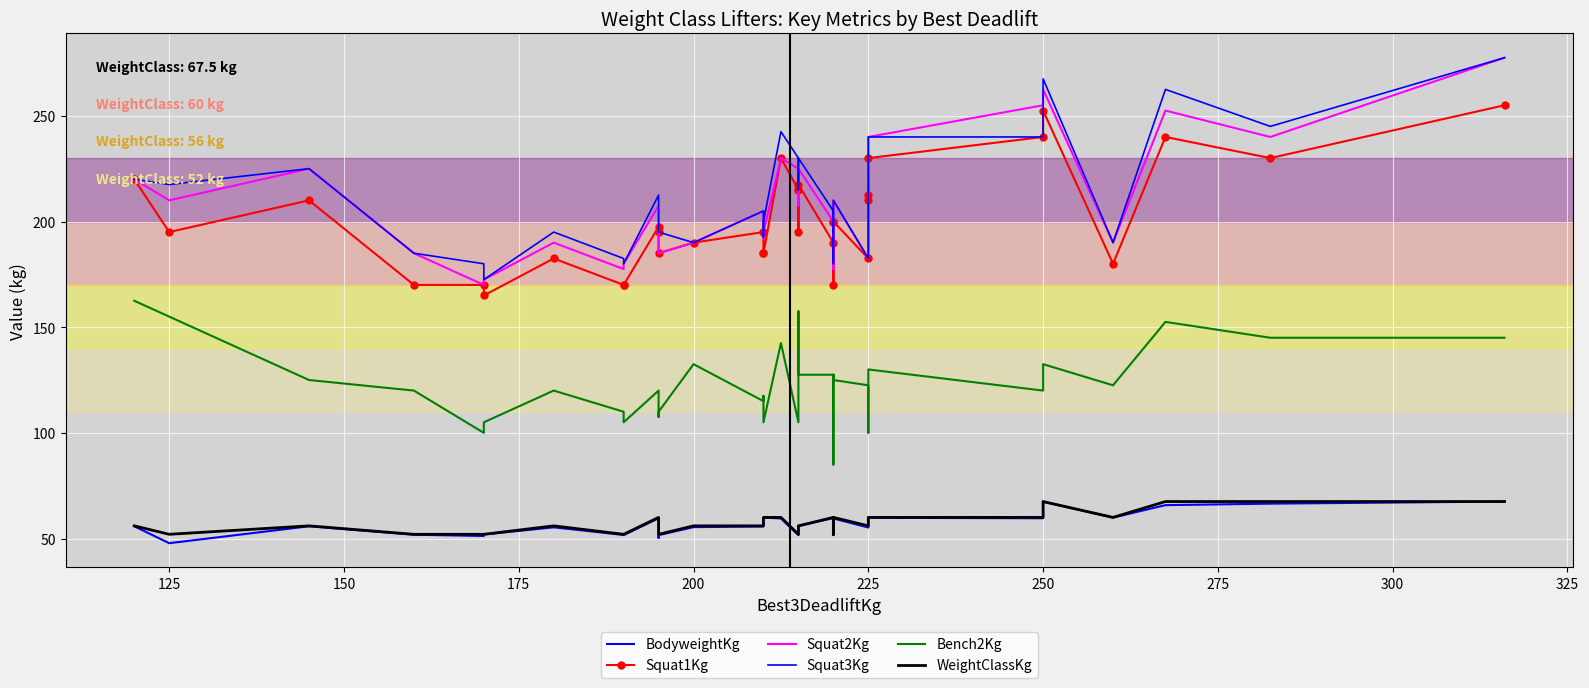

True or false: Bench2Kg and Squat3Kg cross at least once.

False